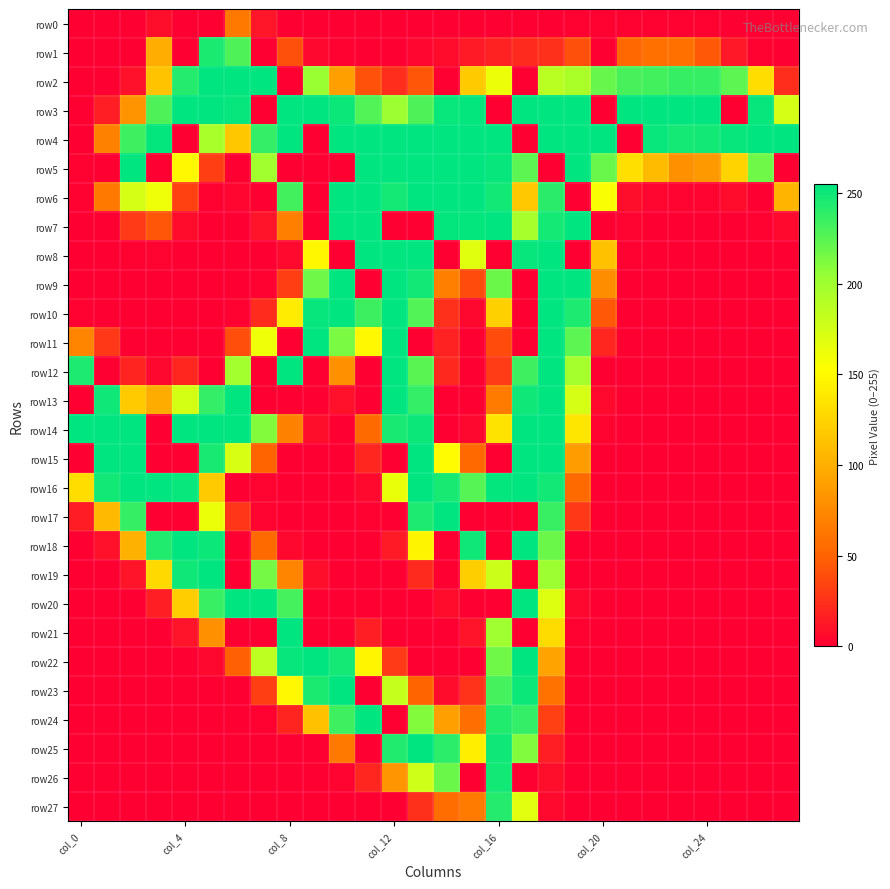

Which category has the lowest value across all series?

col_0